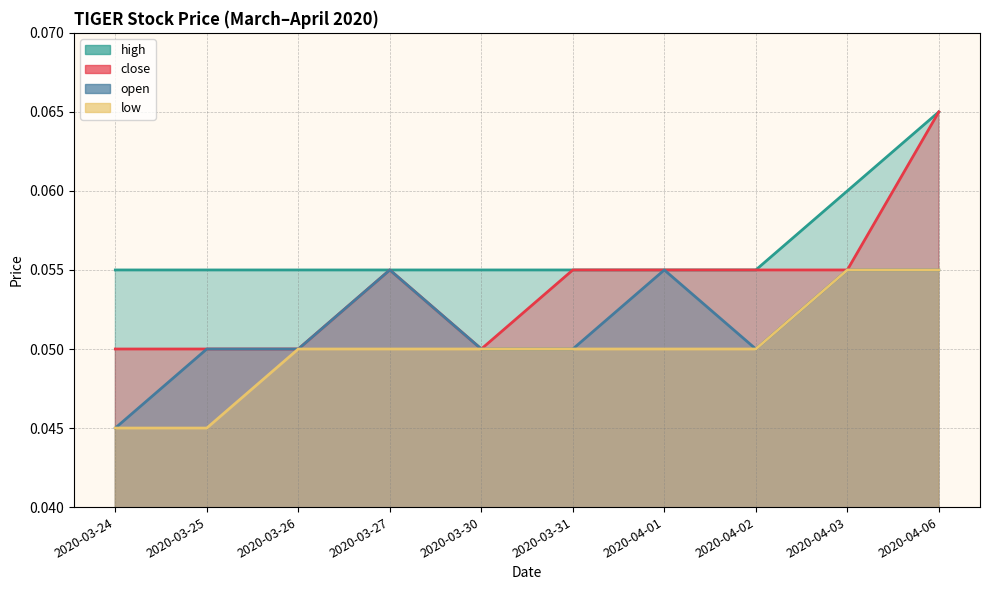

Rank the categories by high value from highest to lowest.

2020-04-06, 2020-04-03, 2020-03-24, 2020-03-25, 2020-03-26, 2020-03-27, 2020-03-30, 2020-03-31, 2020-04-01, 2020-04-02